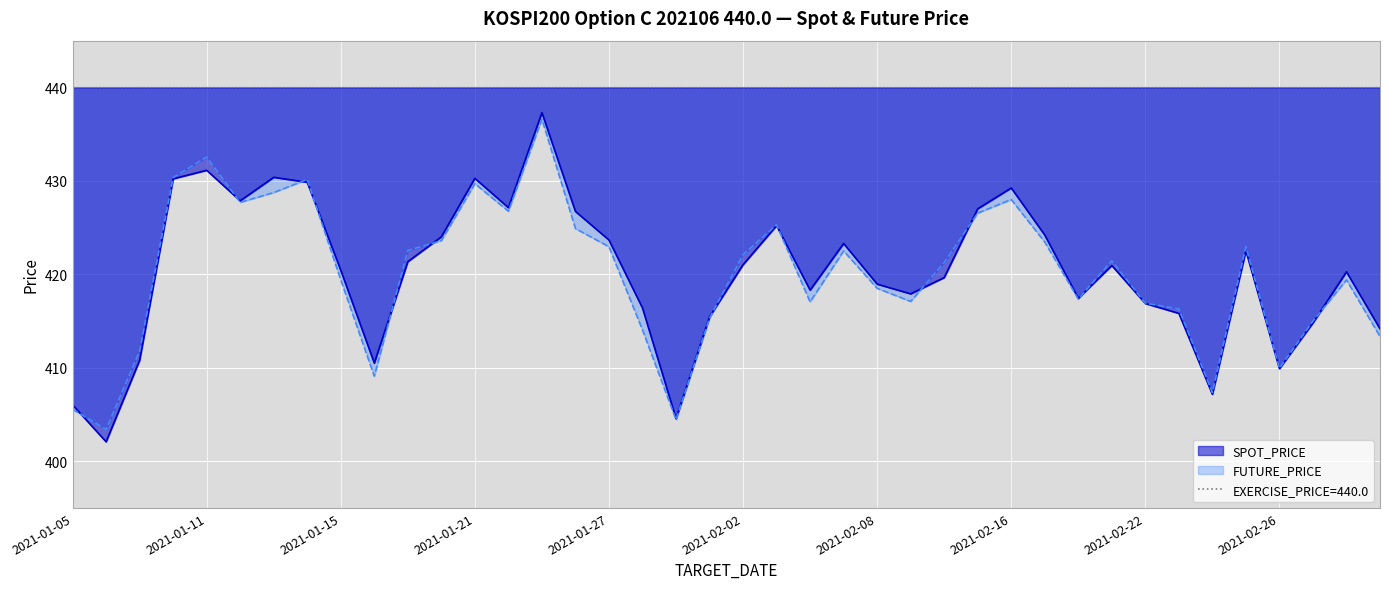

How many times do SPOT_PRICE and FUTURE_PRICE cross each other?

12